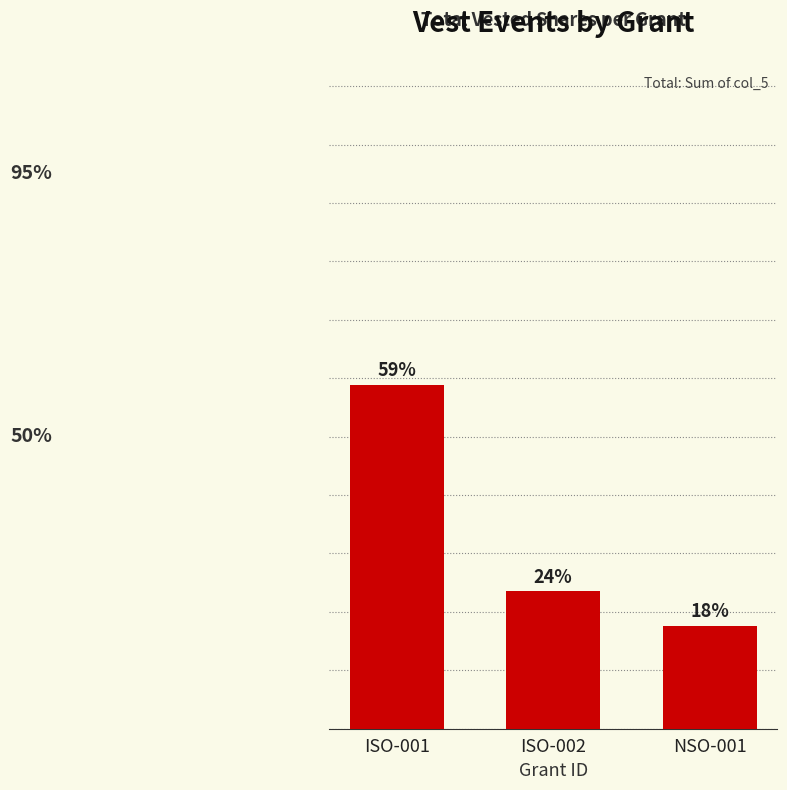

What is the label of the 3rd bar from the right?

ISO-001